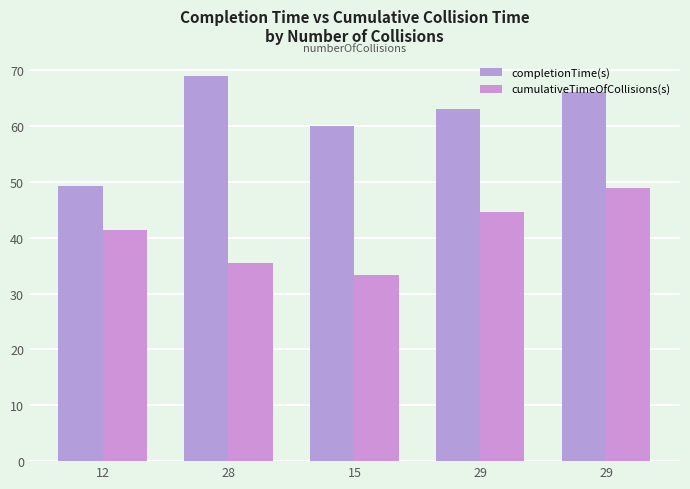

Which series has the largest total across all categories?

completionTime(s)